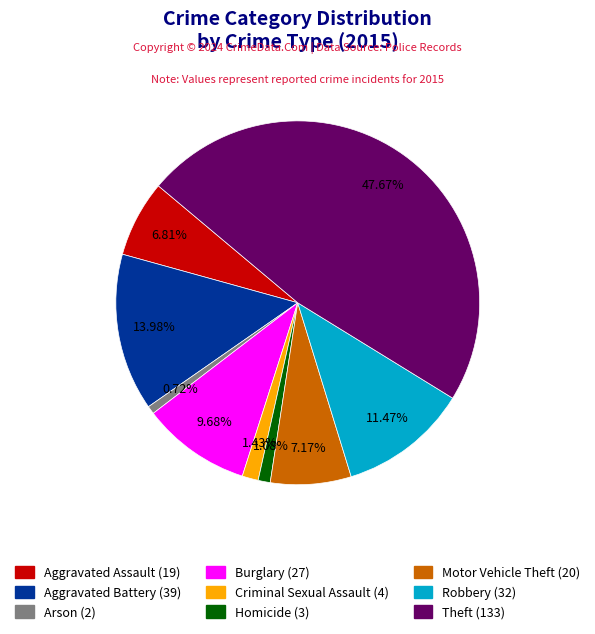

Which slice is the largest?

Theft